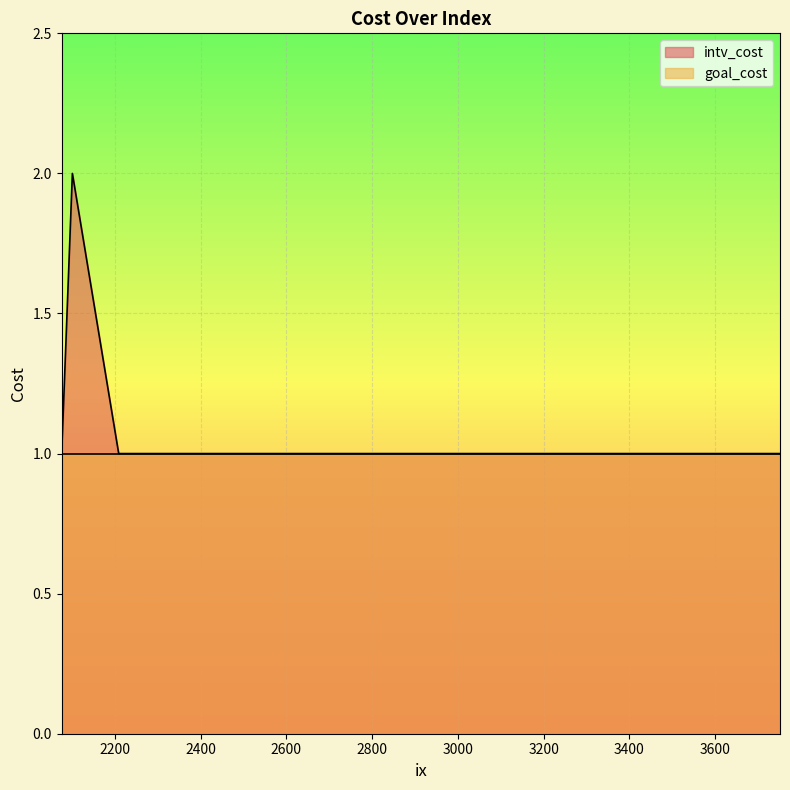

Reading left to right, what are all the values shown in this chart?

intv_cost: 3751=1	3288=1	2076=1	3367=1	3533=1	2209=1	3384=1	3551=1	3236=1	2671=1	3658=1	3153=1	3498=1	2101=2	2535=1	3332=1	3471=1	3231=1	2464=1	3570=1
goal_cost: 3751=1	3288=1	2076=1	3367=1	3533=1	2209=1	3384=1	3551=1	3236=1	2671=1	3658=1	3153=1	3498=1	2101=1	2535=1	3332=1	3471=1	3231=1	2464=1	3570=1